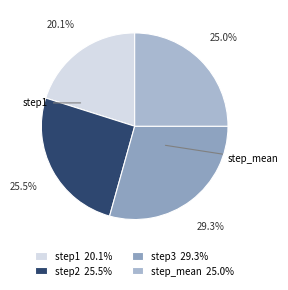

To the nearest percent, what is the difference between the largest and smallest slice percentages?

9%